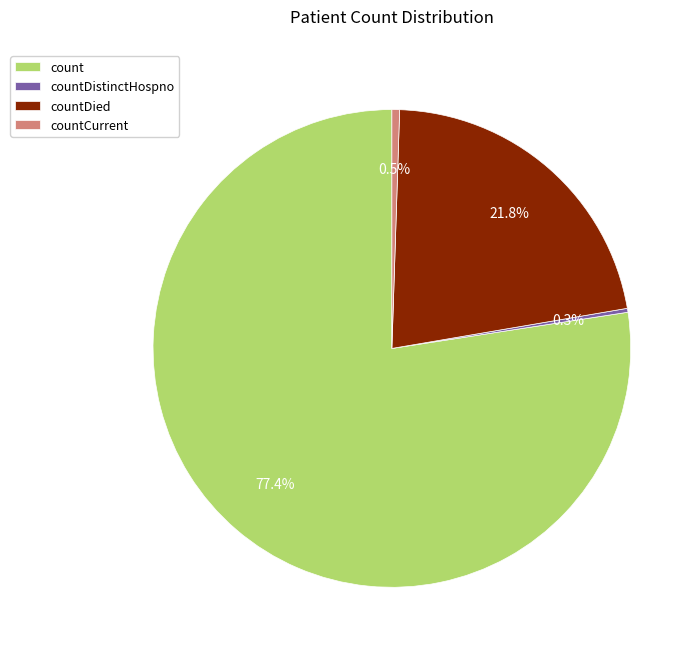

Which category accounts for the majority?

count